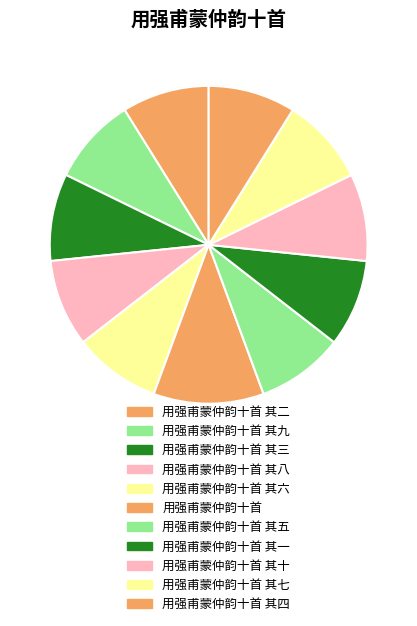

Approximately how many times larger is the value at 用强甫蒙仲韵十首 其九 compared to 用强甫蒙仲韵十首?

0.8